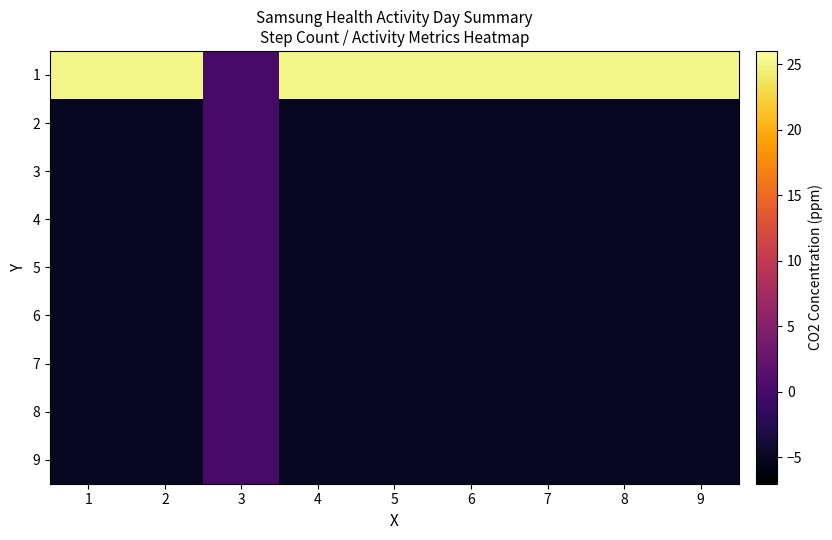

At which category is the sum across all series the highest?

3